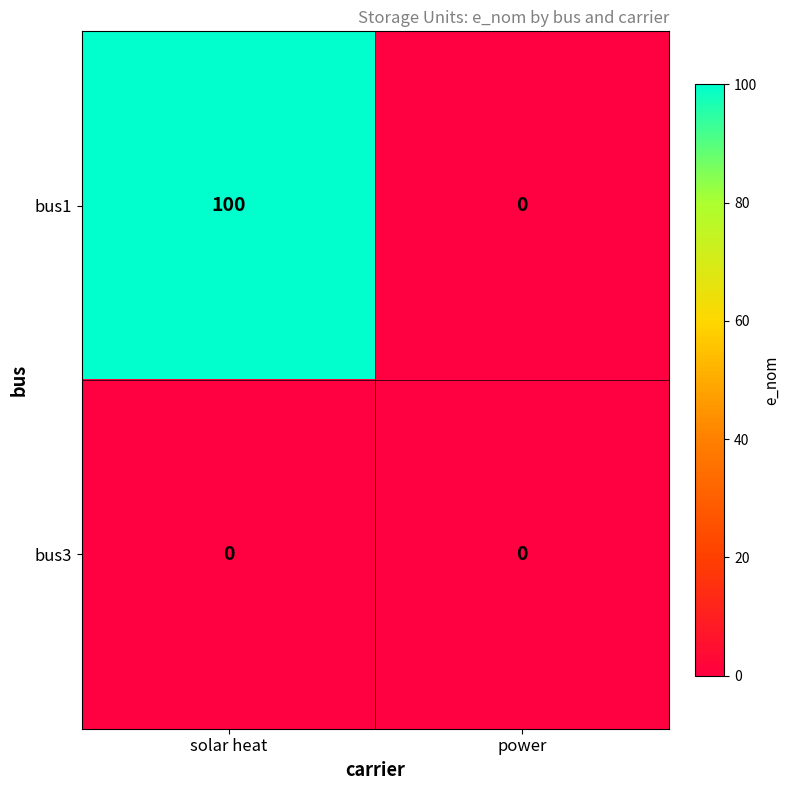

Which series has the widest spread of values?

bus1